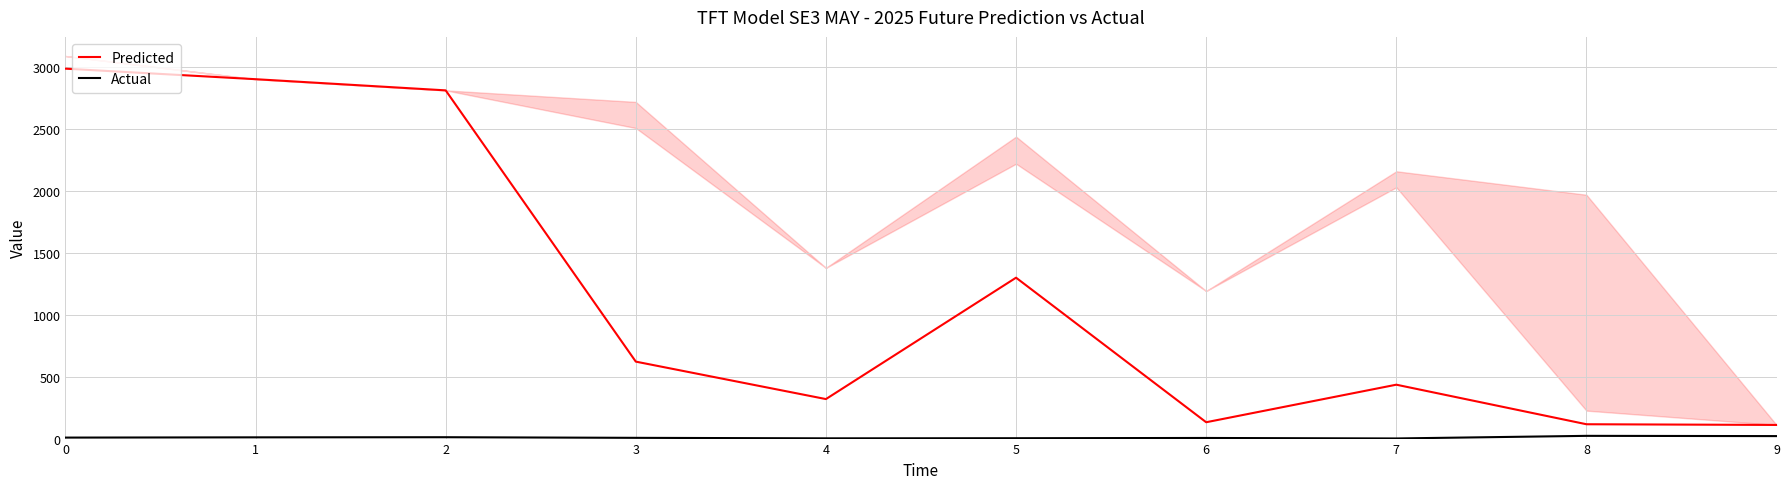

What is the value of the Actual point at the 8th from the left?

1.0